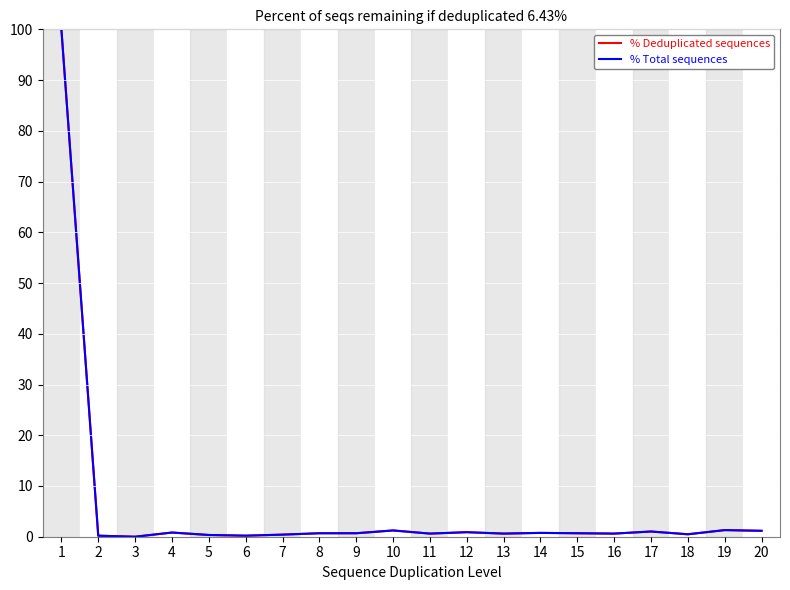

The % Deduplicated sequences series shows 0.5 at 18. True or false?

True